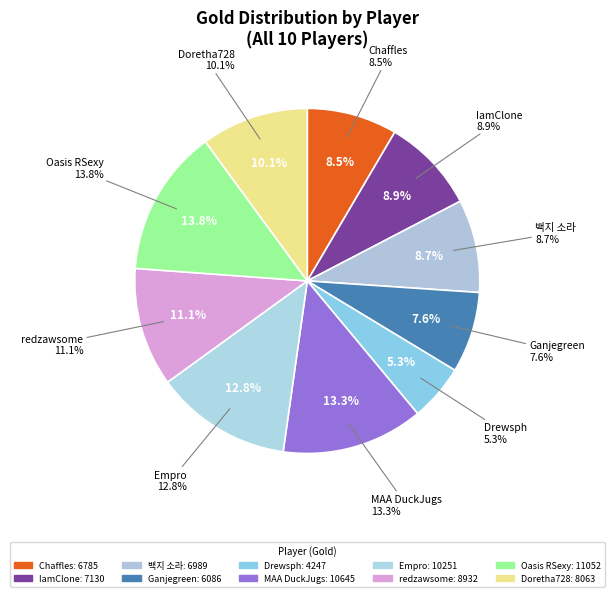

How much of the chart is everything except Doretha728
(Lux)?

89.9%